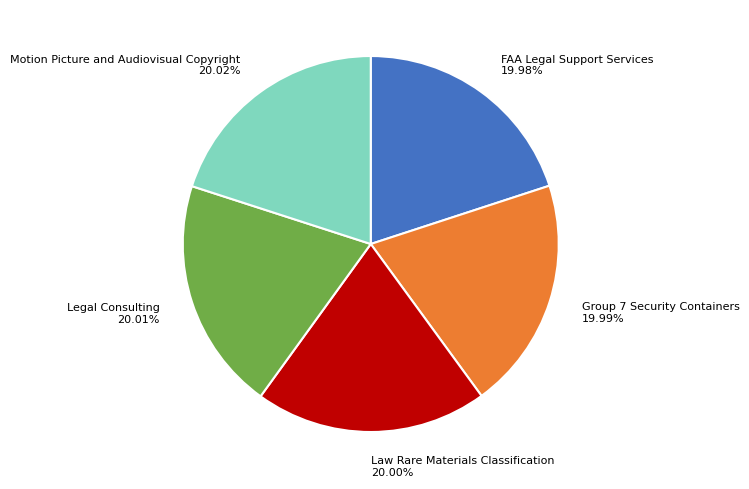

How many slices are in this pie chart?

5